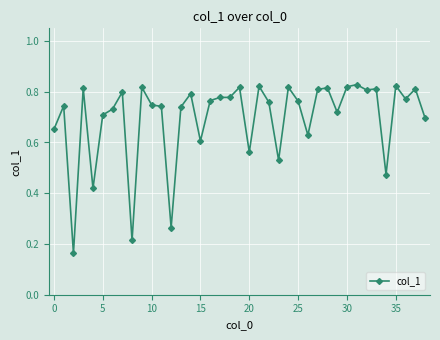

True or false: there are more than 0 points higher than both neighbors.

True